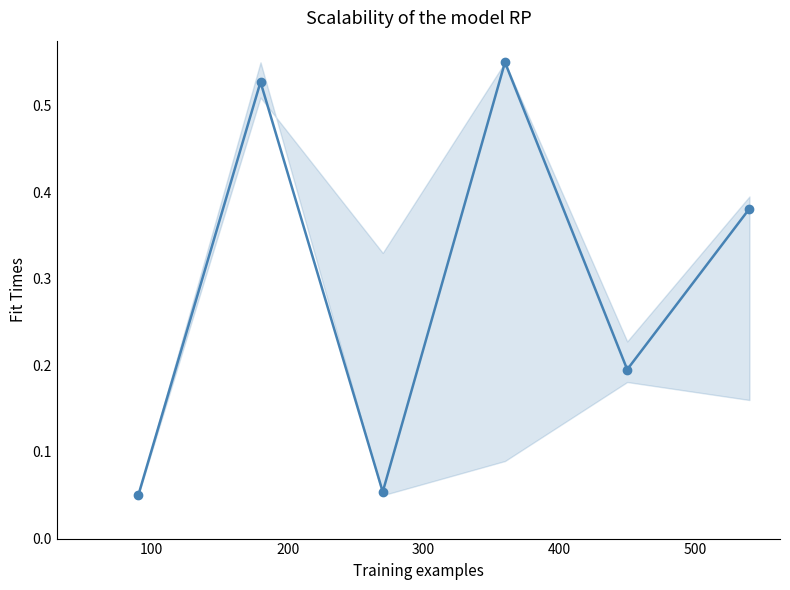

How many interior local peaks (higher than both neighbors) does the data have?

2